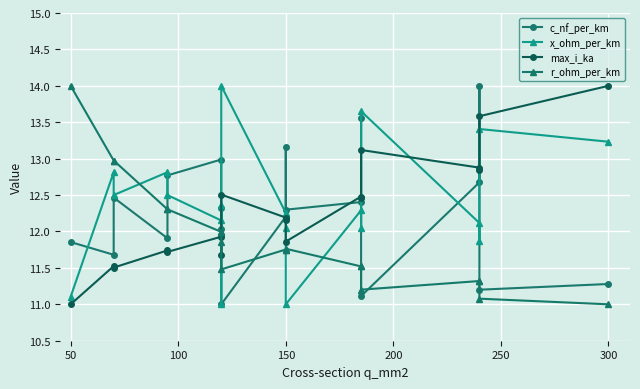

Which series has the largest total across all categories?

x_ohm_per_km